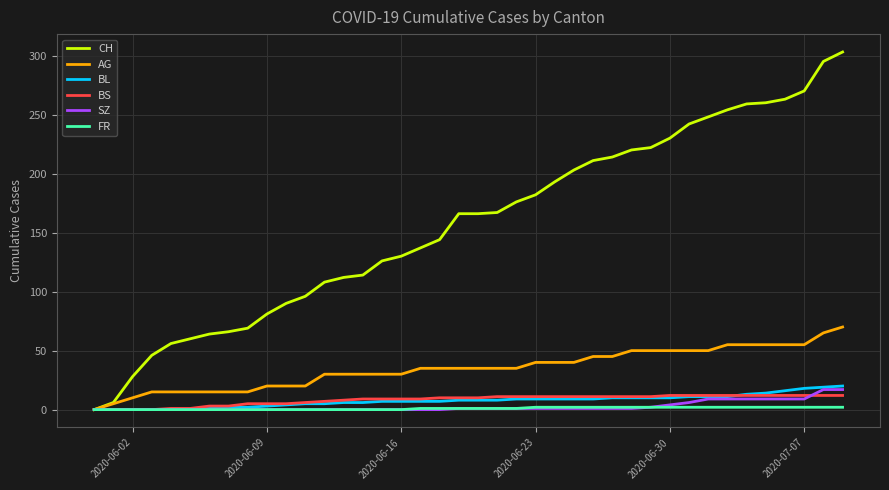

Does the chart display data point markers on the line(s)?

No